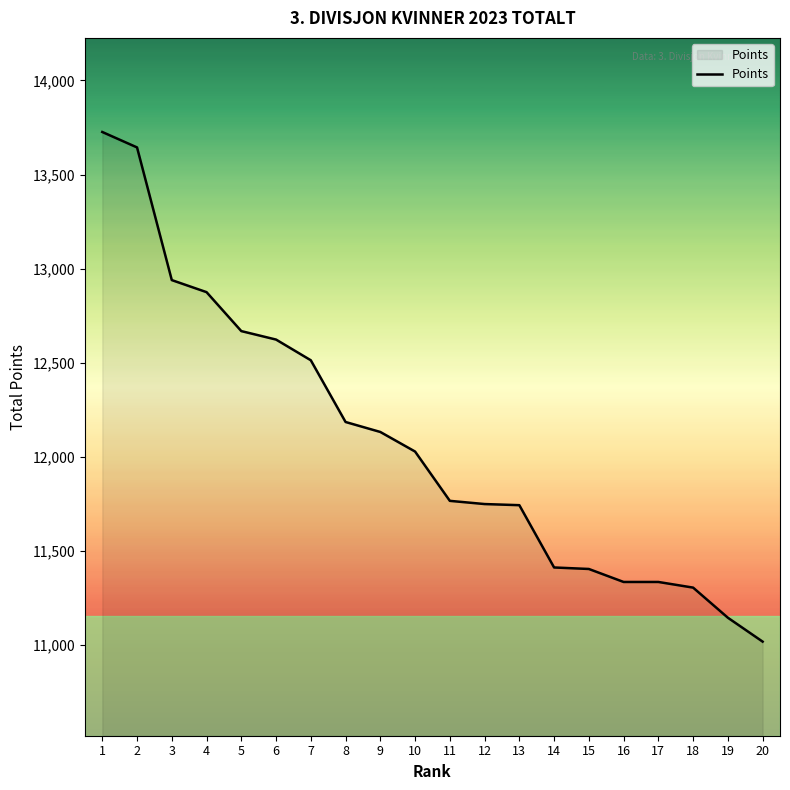

What is the maximum value shown in the chart?

13726